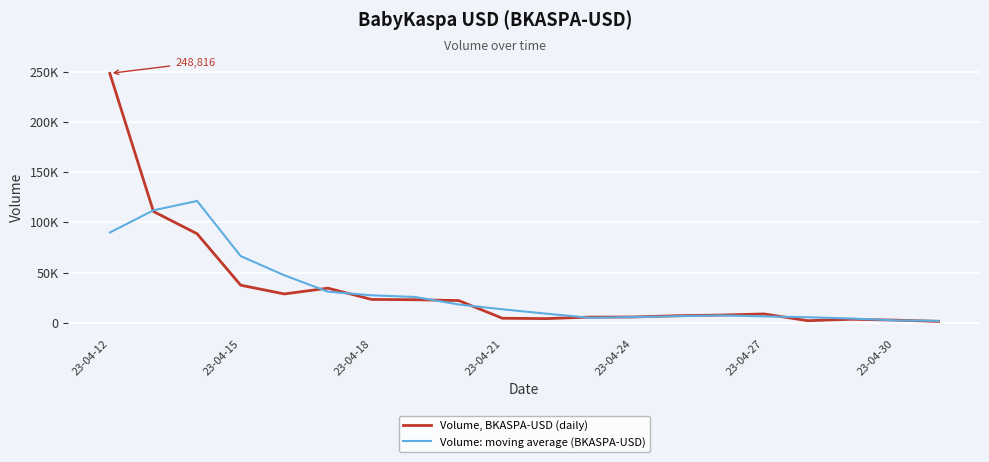

What is the maximum value shown in the chart?

248816.0